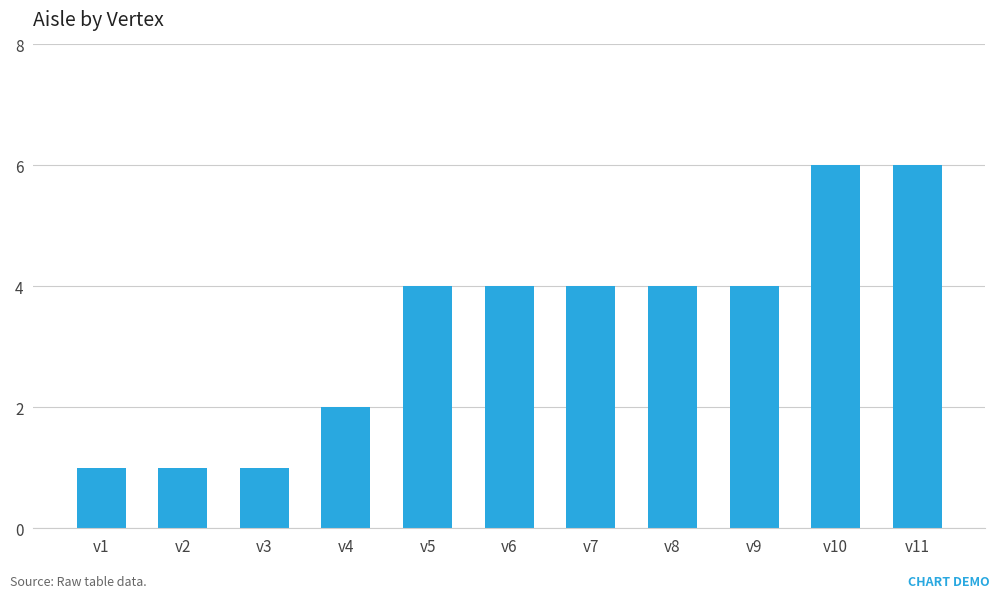

Reading right to left, what are all the values shown in this chart?

v11=6	v10=6	v9=4	v8=4	v7=4	v6=4	v5=4	v4=2	v3=1	v2=1	v1=1